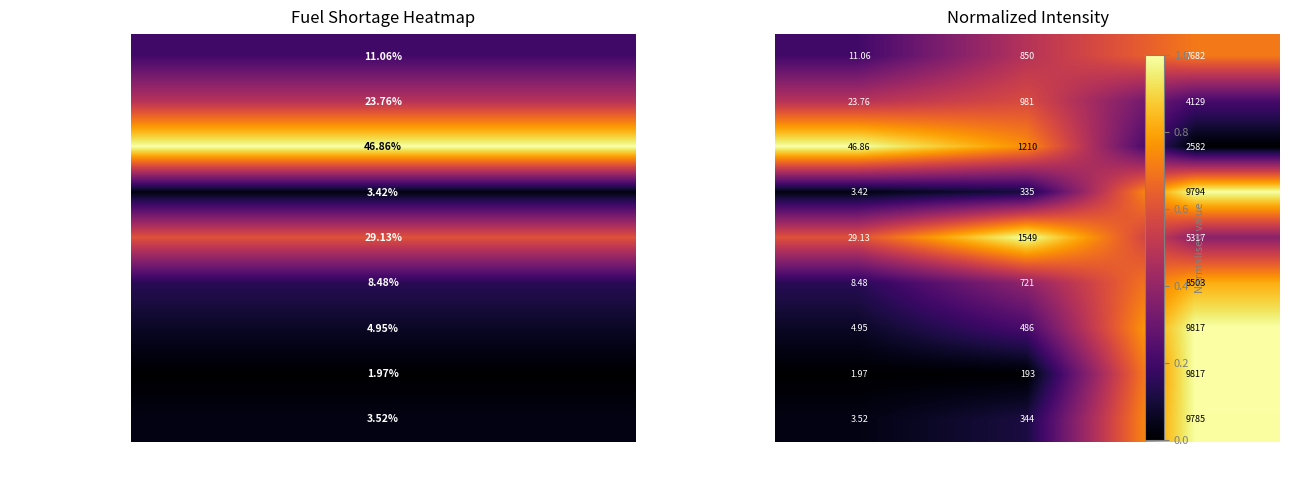

Rank the categories by E10 value from lowest to highest.

pourcentage_rupture, nombre_rupture, nombre_stations